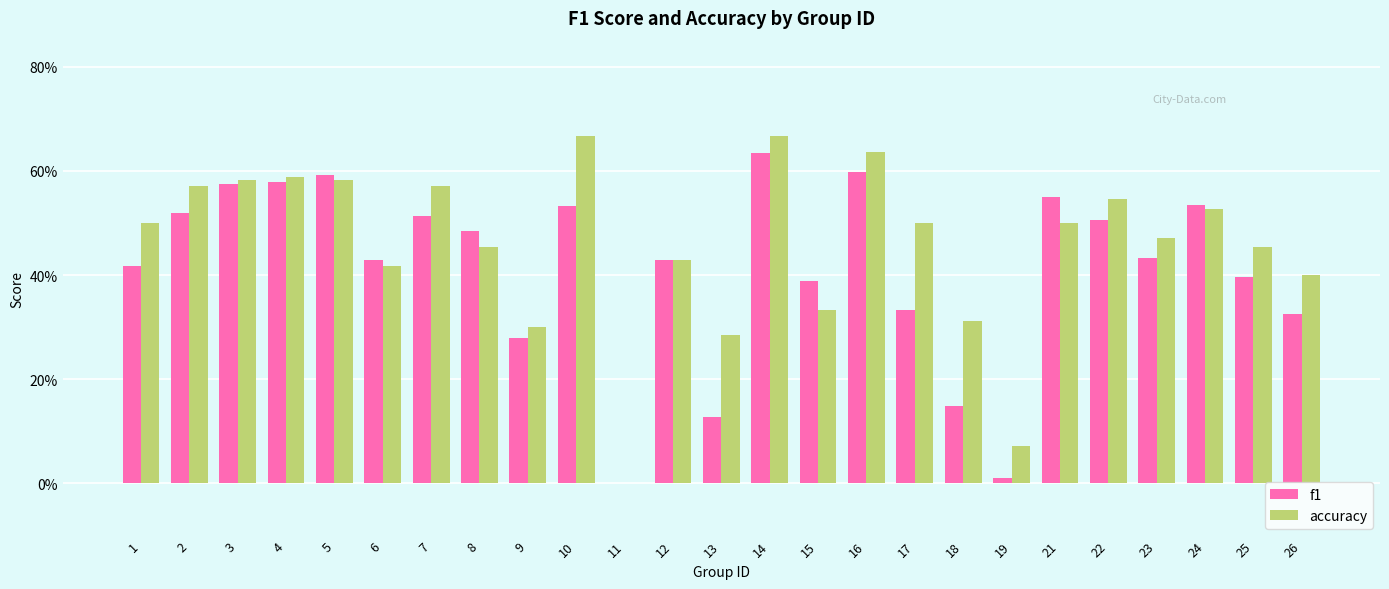

Rank the series by their maximum value, from highest to lowest.

accuracy, f1